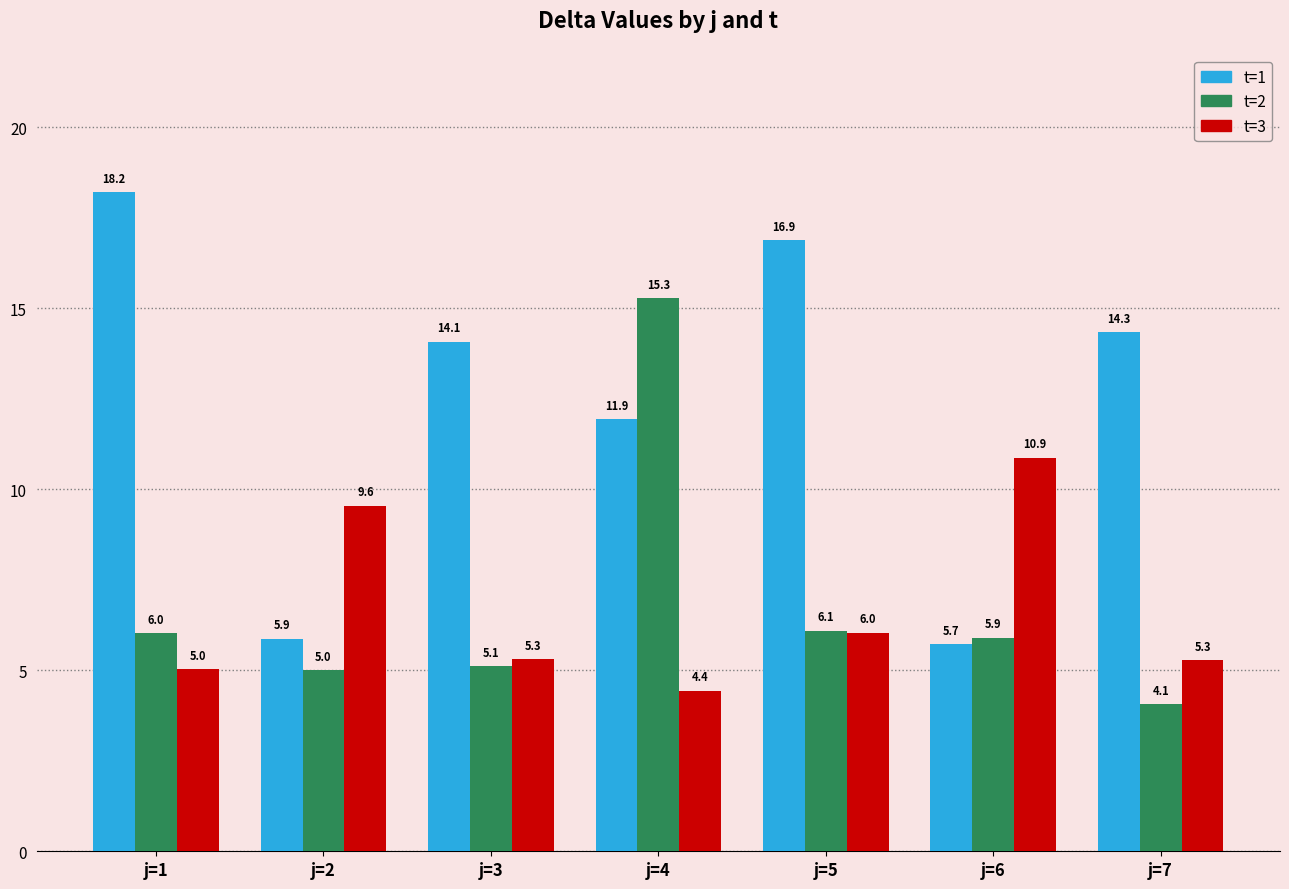

What is the difference between the highest and lowest values at j=2?

4.5